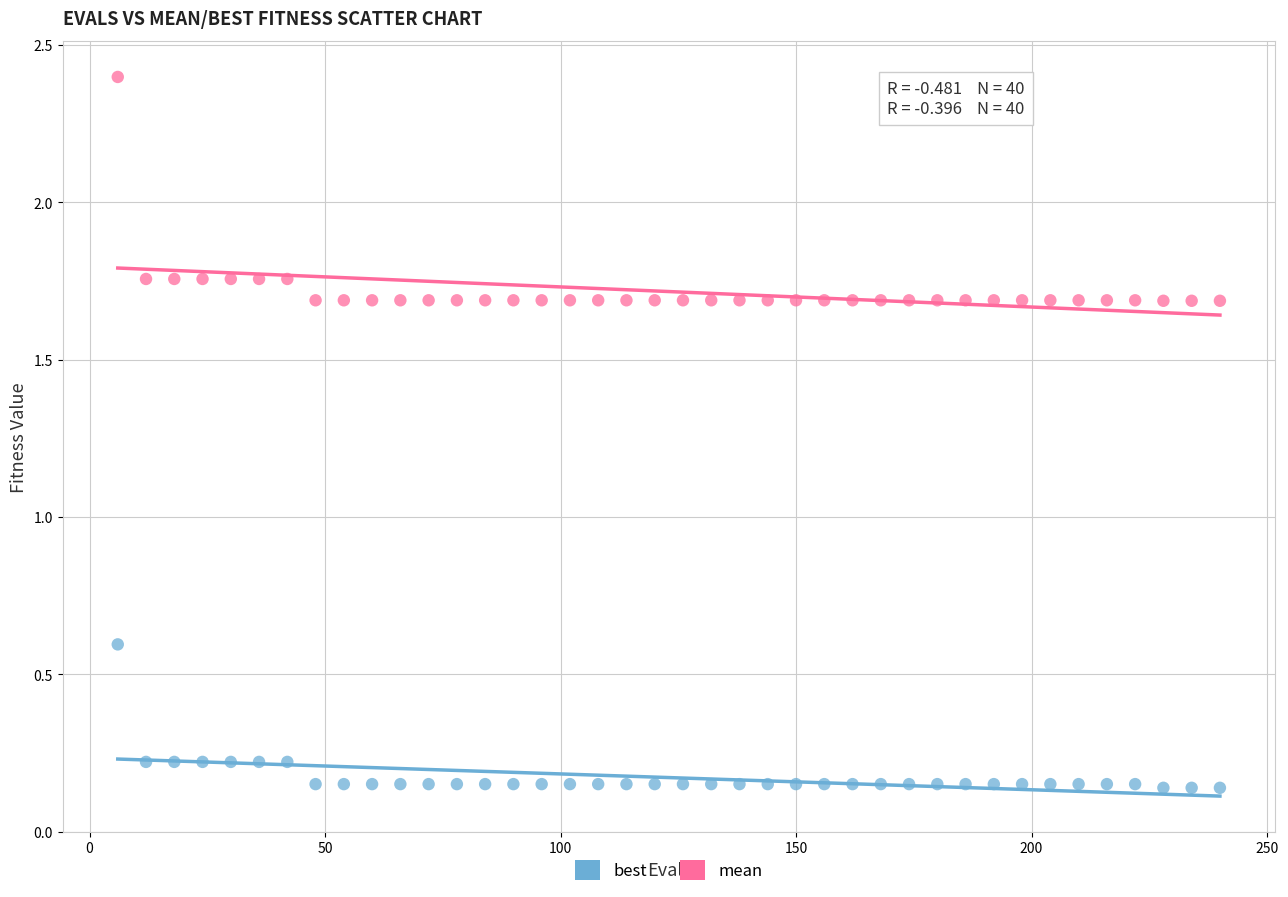

Across all data points, what is the range of Y values (max minus min)?

2.3